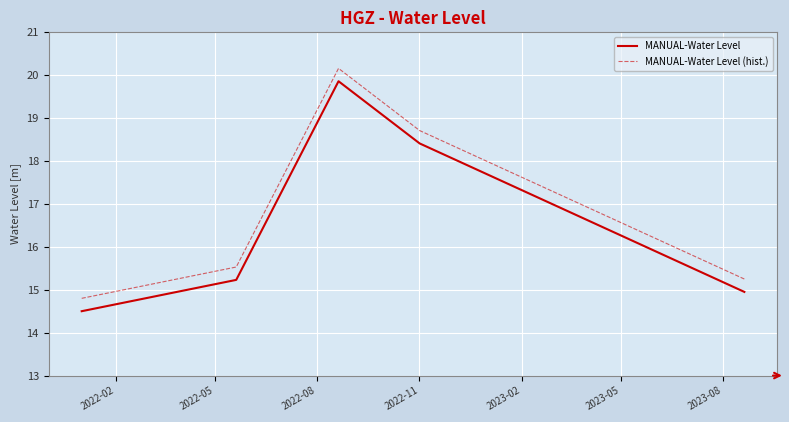

True or false: MANUAL-Water Level and MANUAL-Water Level (hist.) cross at least once.

False